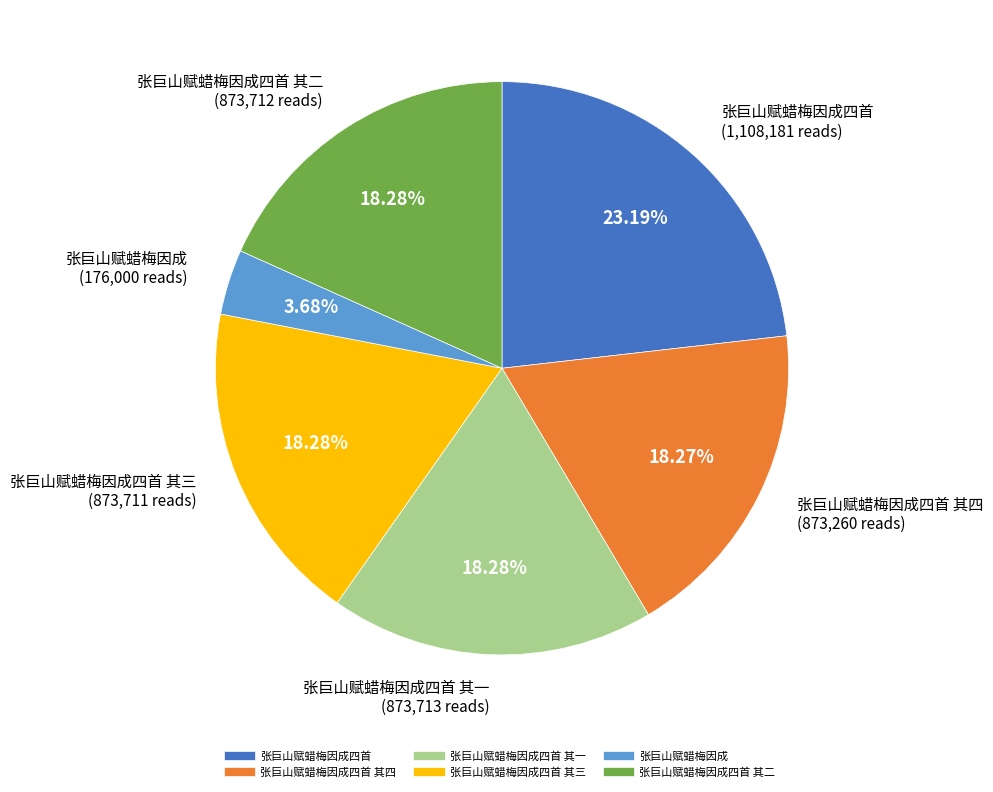

Count the number of slices in the pie.

6